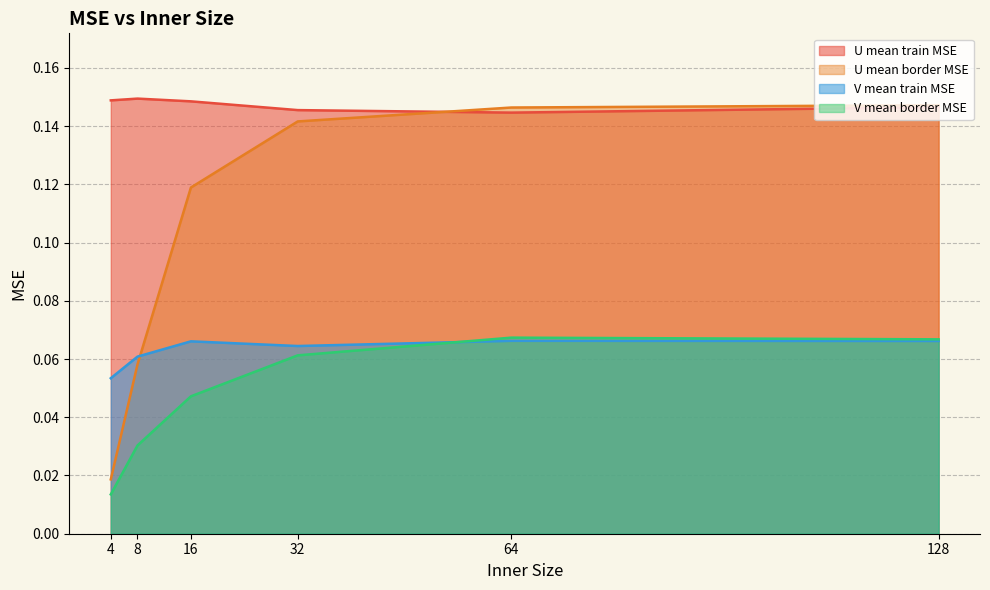

Does the chart display data point markers on the line(s)?

No